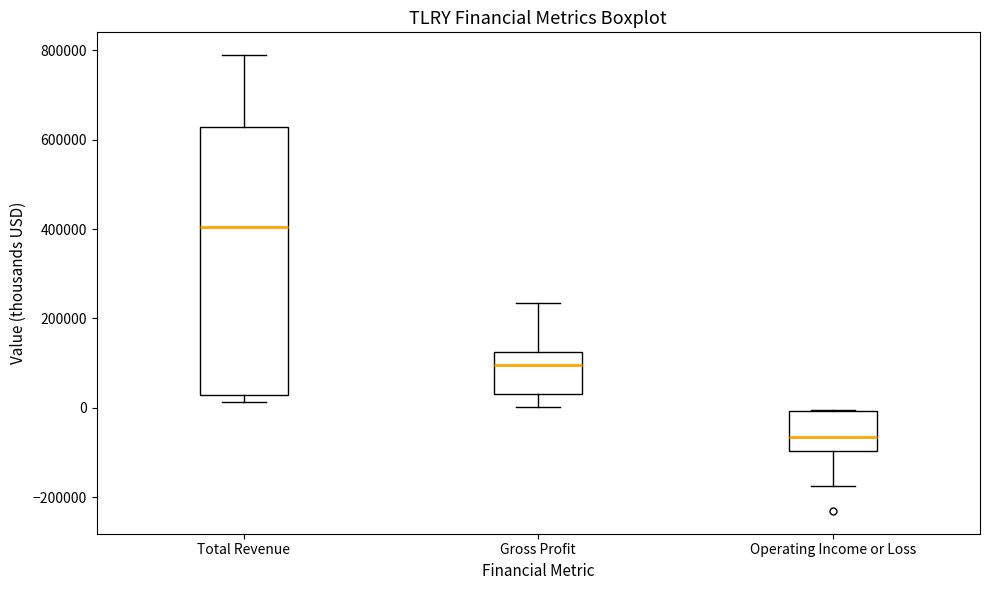

Which box is the tallest, from its lower edge to its upper edge?

Total Revenue